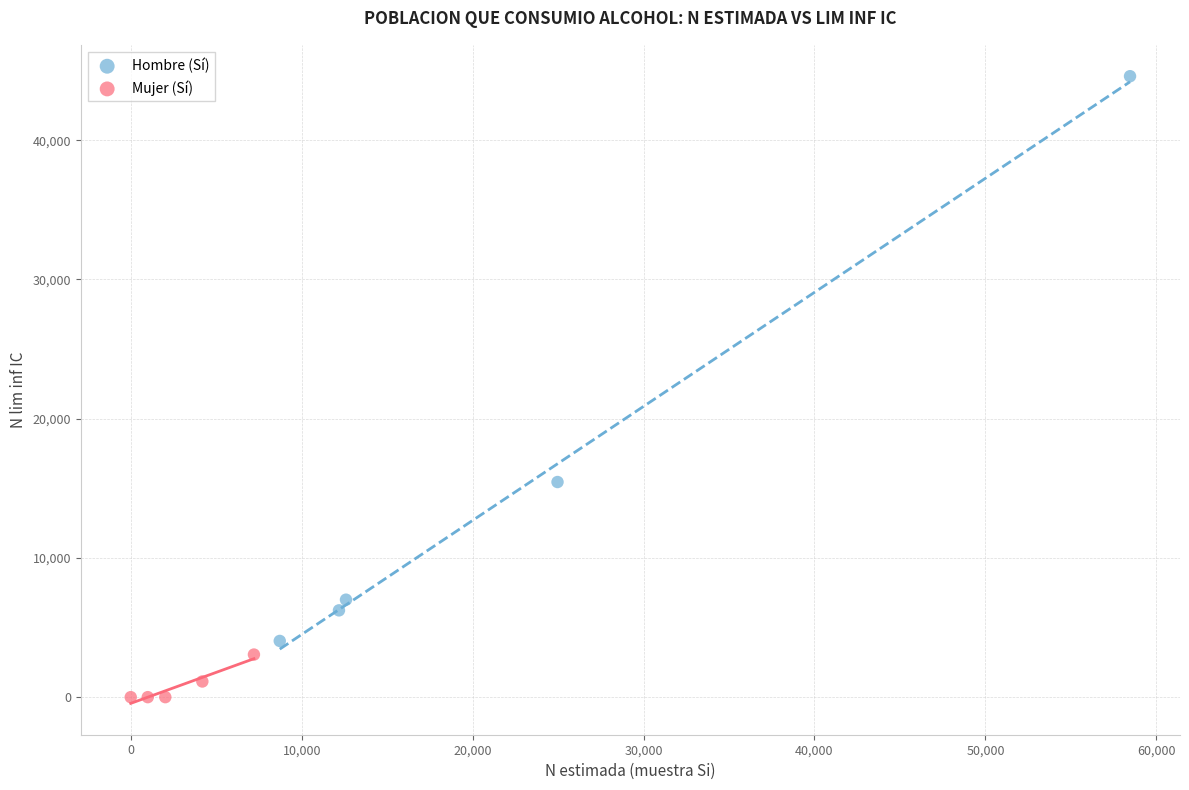

Which series reaches the minimum Y coordinate?

Mujer (Sí)